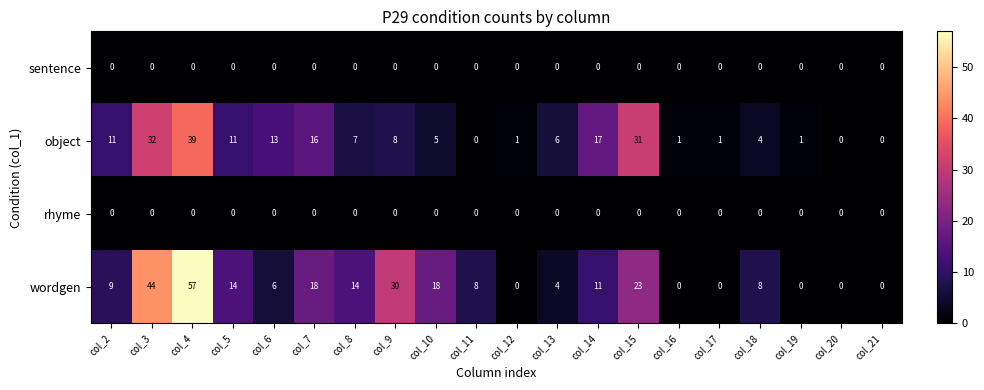

What value does the object series have at col_9, to the nearest 10?

10